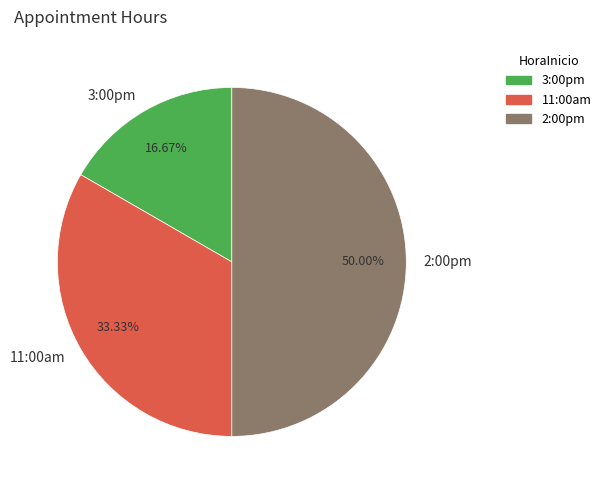

The 11:00am slice represents 33% of the pie. True or false?

True